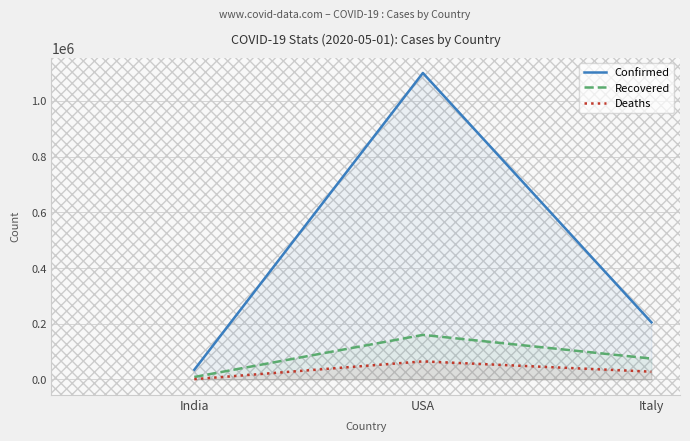

What is the total value across all series at Italy?

308000